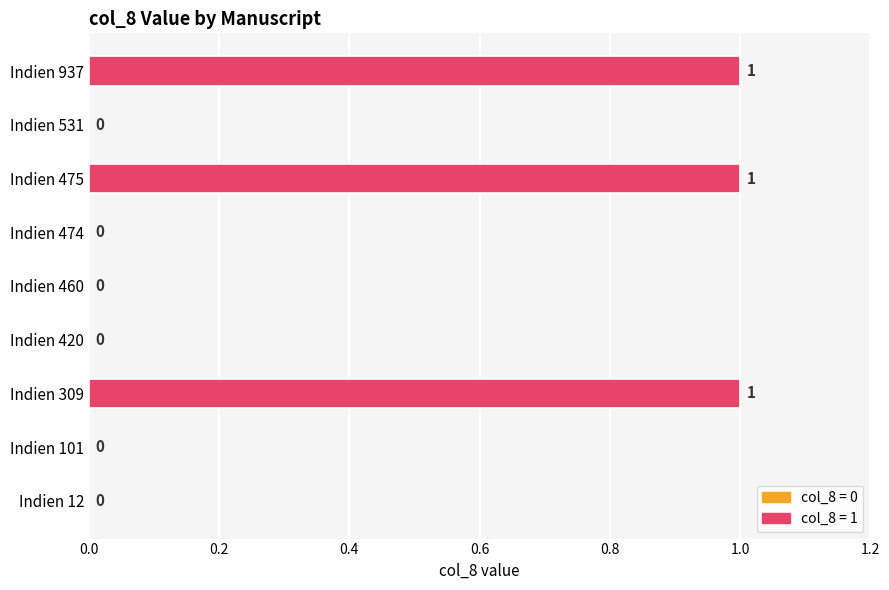

What is the sum of all values?

3